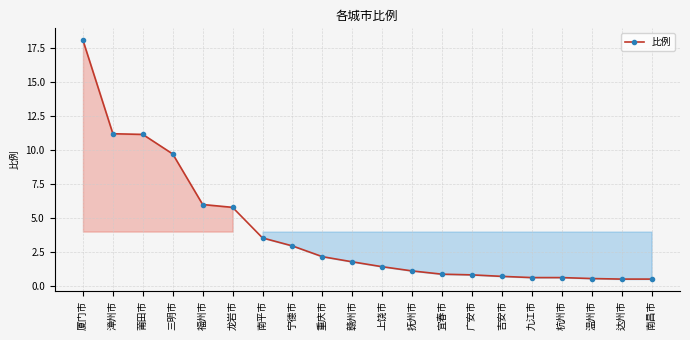

What is the sum of the values at 上饶市 and 九江市?

2.1